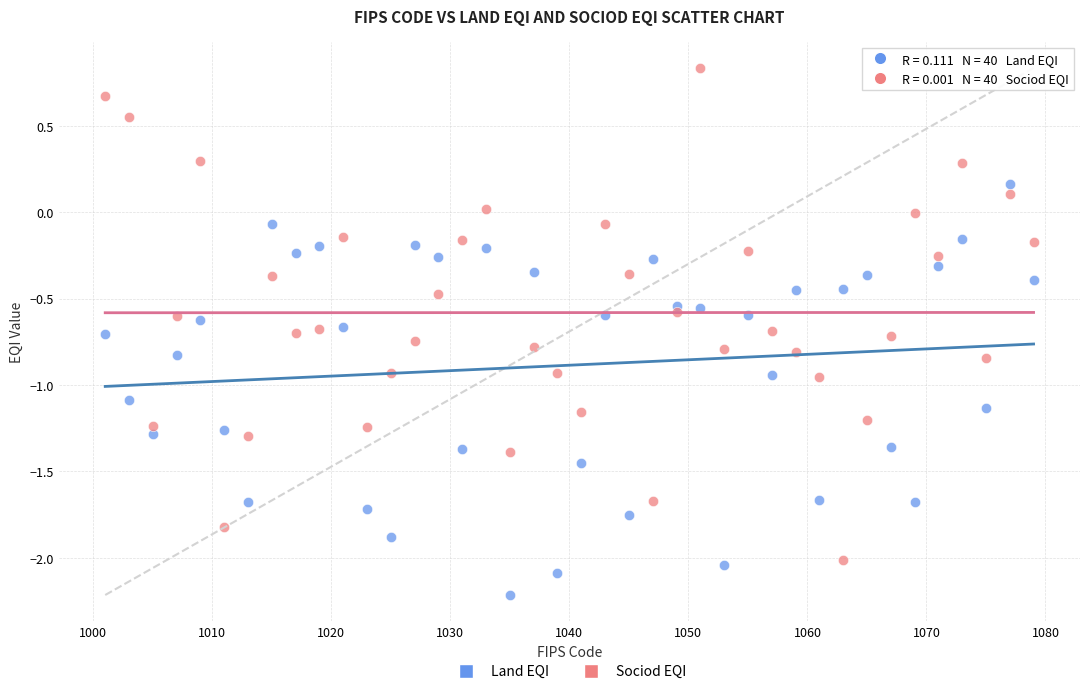

Across all data points, what is the range of X values (max minus min)?

78.0